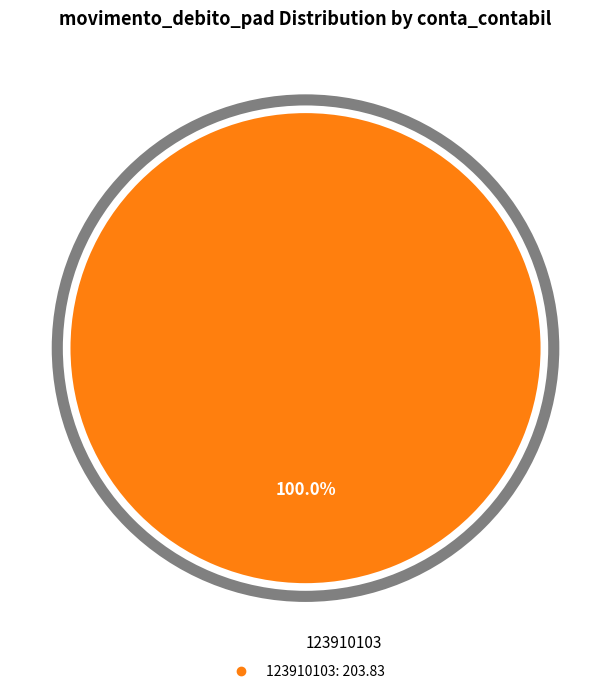

Does any single category account for the majority?

Yes